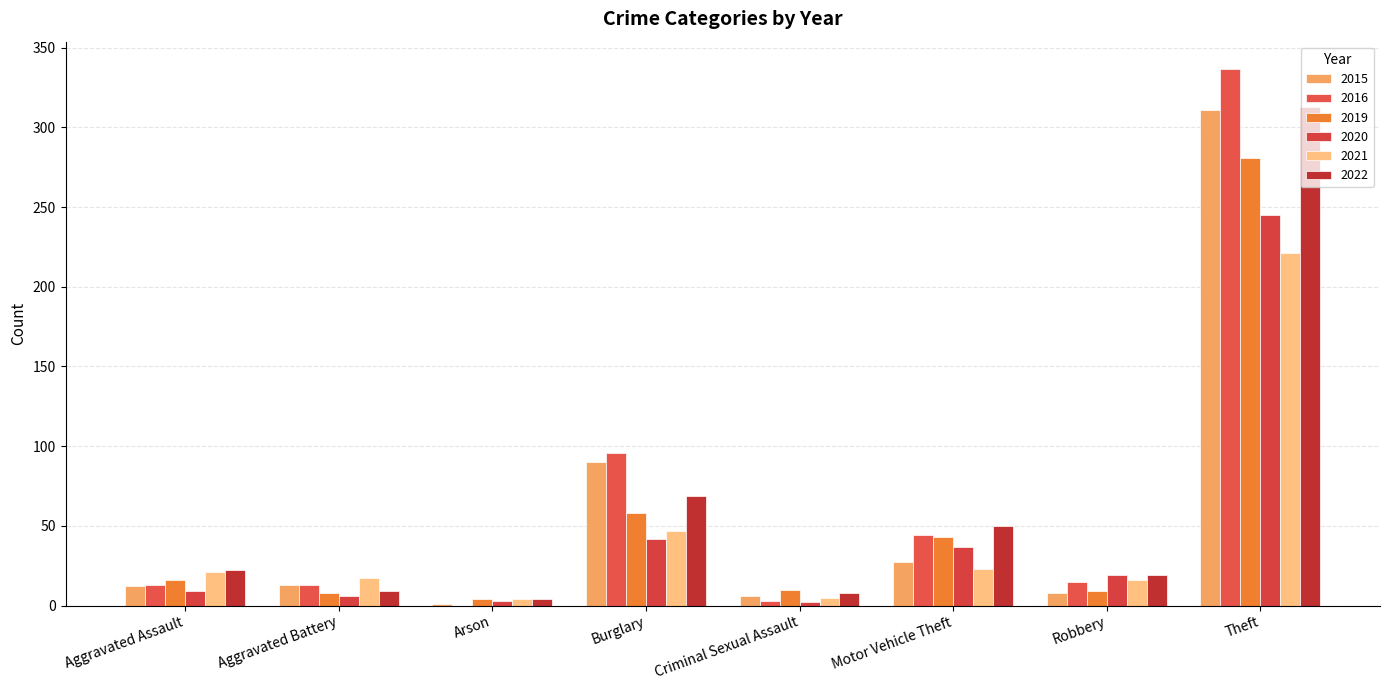

What value does the 2020 series have at Arson, to the nearest 5?

5